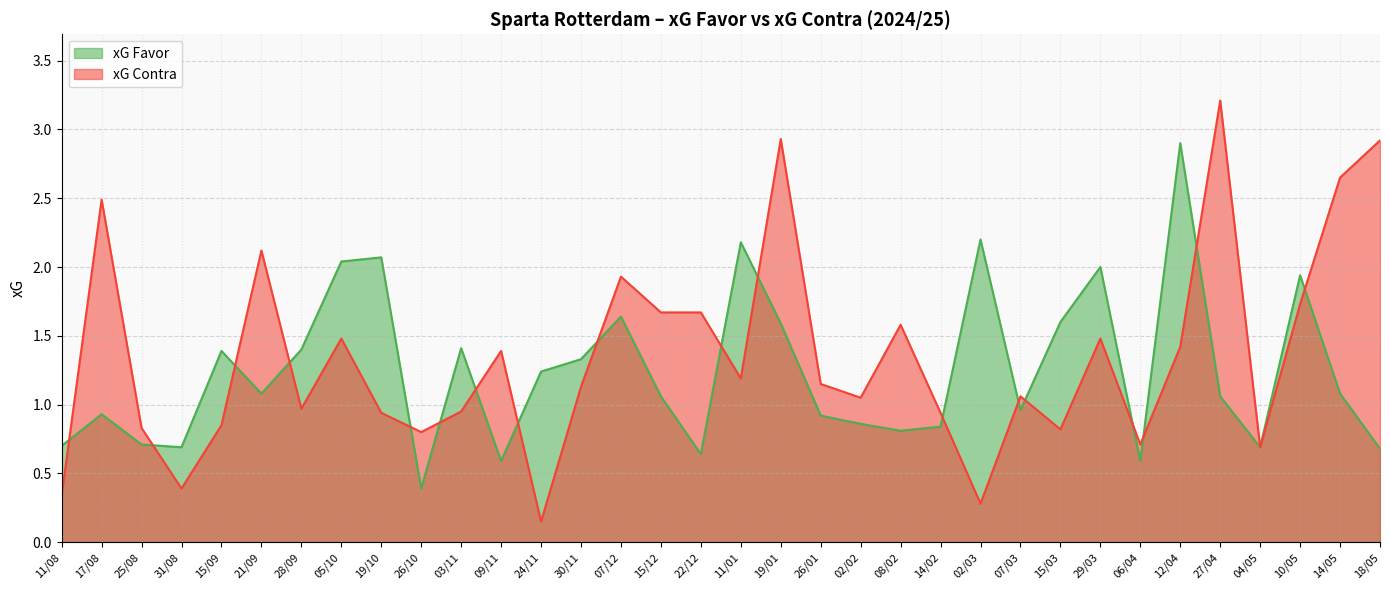

What is the average value of the xG Favor series?

1.2